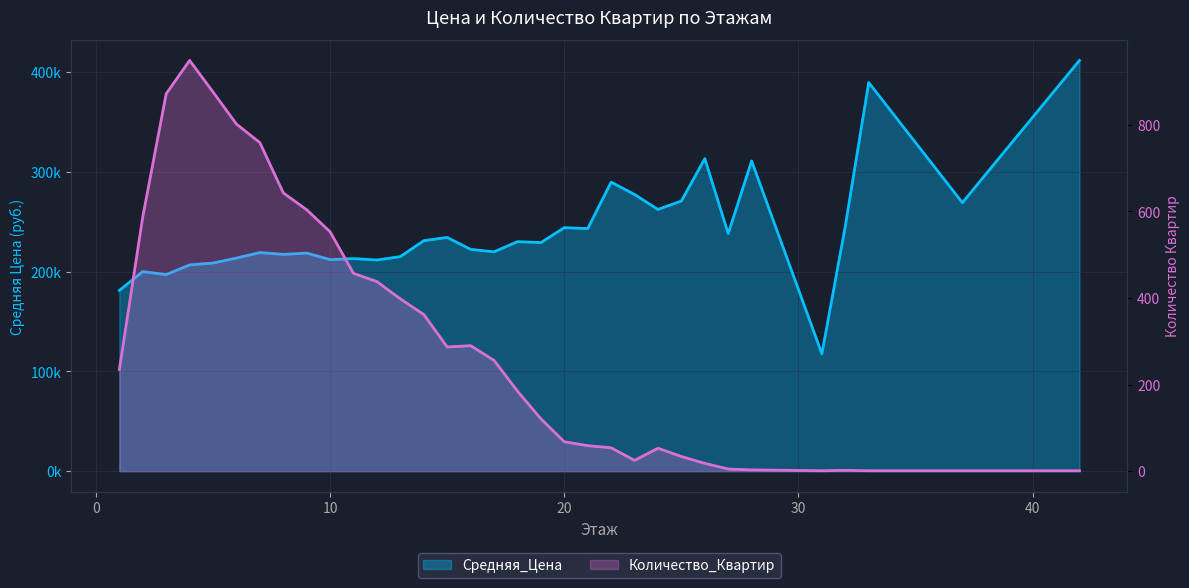

Where is Средняя_Цена nearest to the value 264669?

24